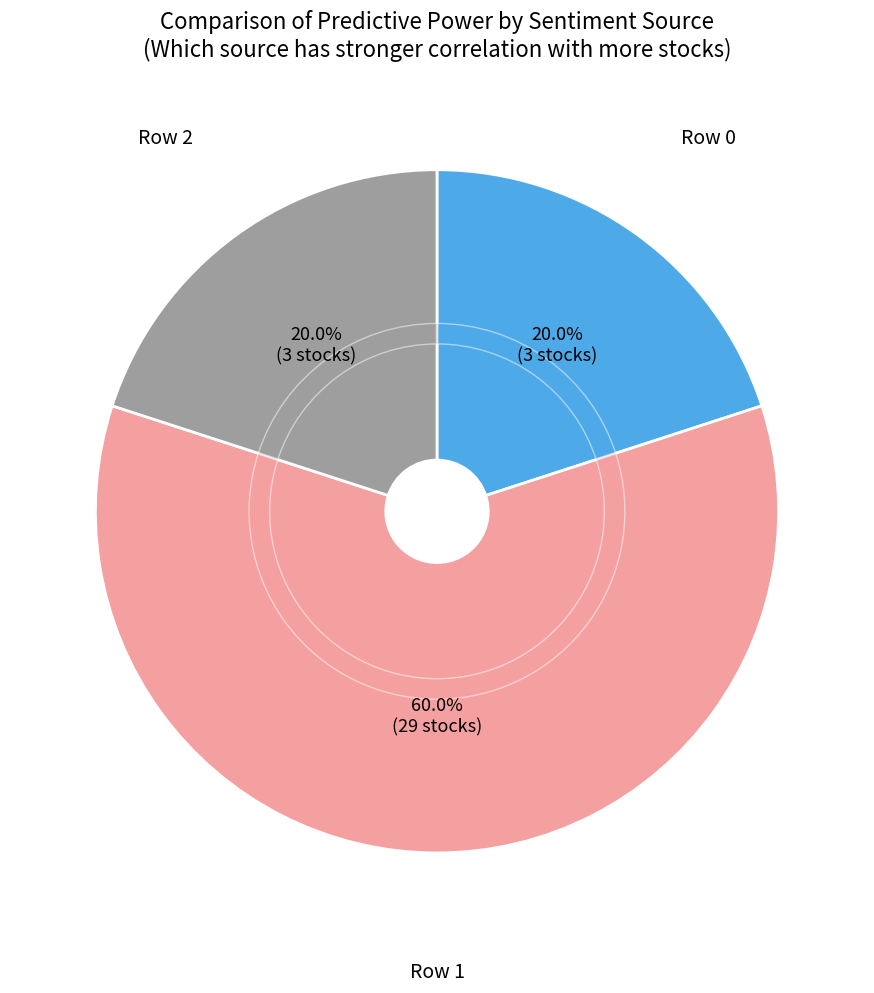

Is it true that 3 is 53% of the pie?

False